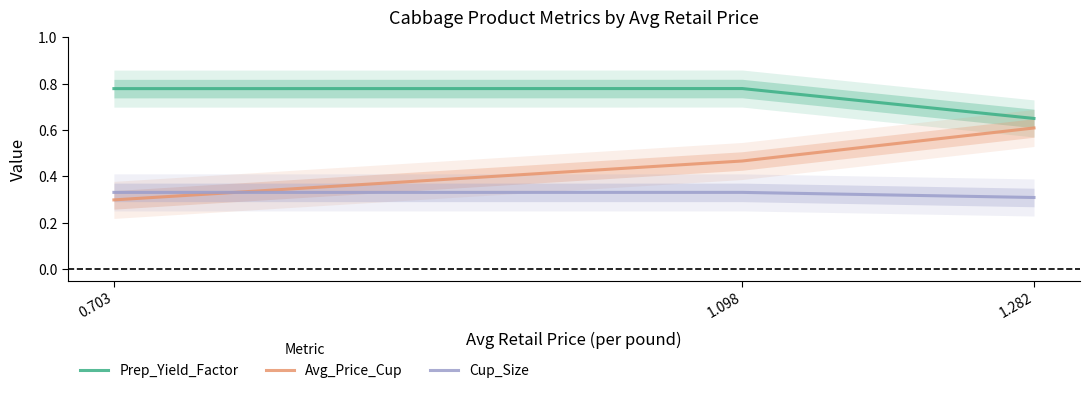

Rank the series at 1.098 from highest to lowest value.

Prep_Yield_Factor, Avg_Price_Cup, Cup_Size